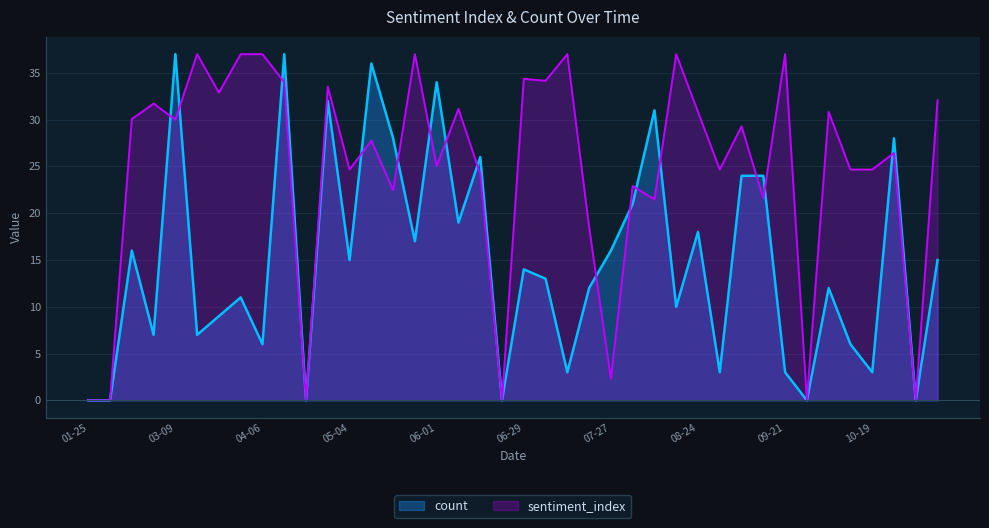

List the series in order of their overall mean, lowest first.

count, sentiment_index